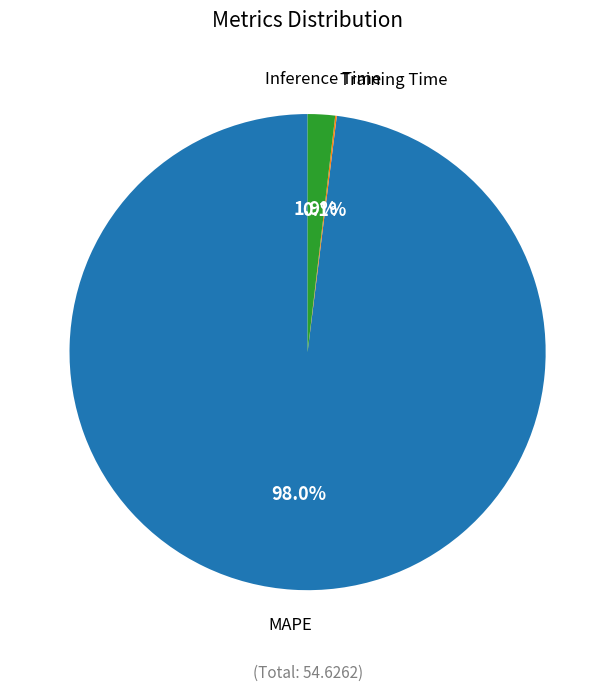

Does any single category account for the majority?

Yes